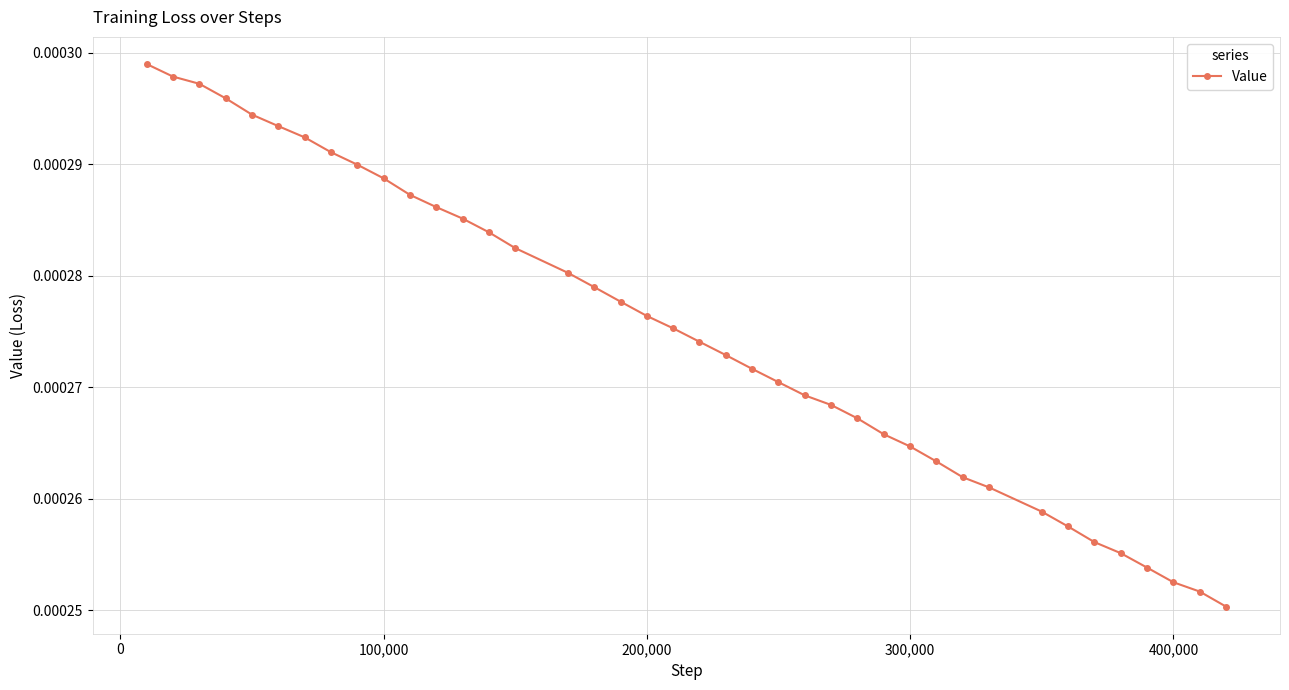

Is this an area chart (filled region under the line)?

No